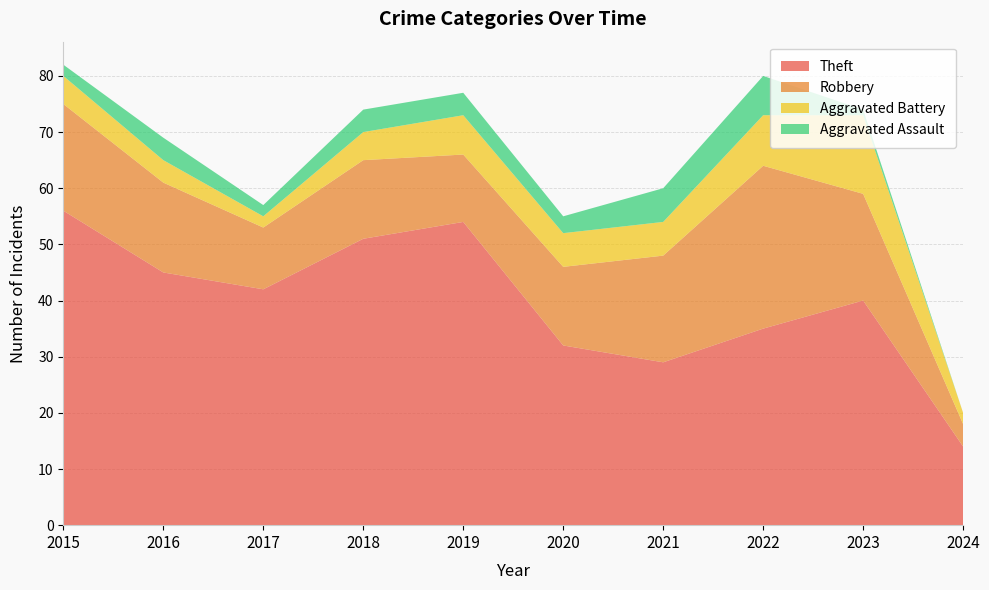

Reading left to right, extract all data points from this chart.

Theft: 2015=56	2016=45	2017=42	2018=51	2019=54	2020=32	2021=29	2022=35	2023=40	2024=14
Robbery: 2015=19	2016=16	2017=11	2018=14	2019=12	2020=14	2021=19	2022=29	2023=19	2024=4
Aggravated Battery: 2015=5	2016=4	2017=2	2018=5	2019=7	2020=6	2021=6	2022=9	2023=14	2024=2
Aggravated Assault: 2015=2	2016=4	2017=2	2018=4	2019=4	2020=3	2021=6	2022=7	2023=1	2024=0